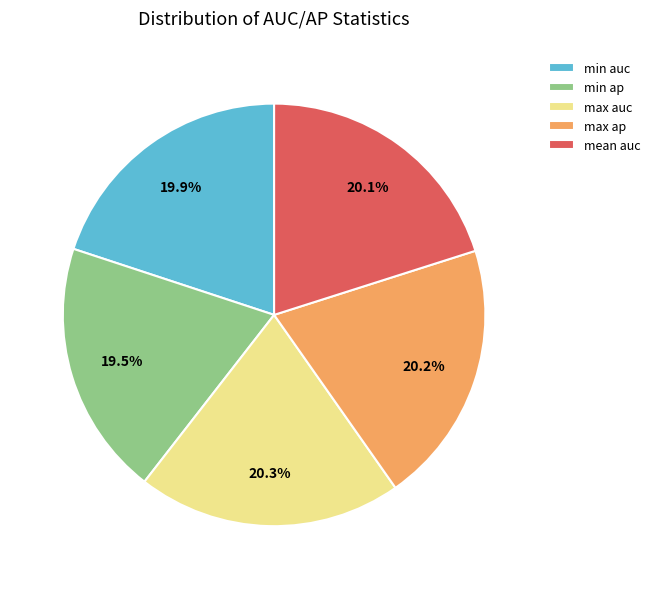

To the nearest percent, what is the average slice percentage?

20%